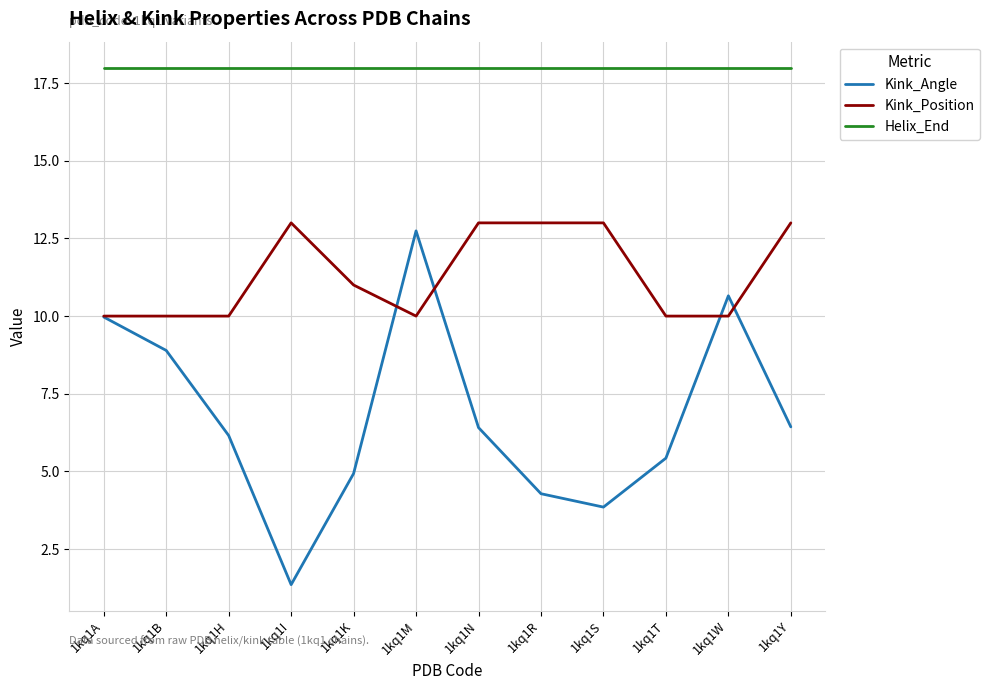

True or false: Helix_End and Kink_Position intersect in this chart.

False